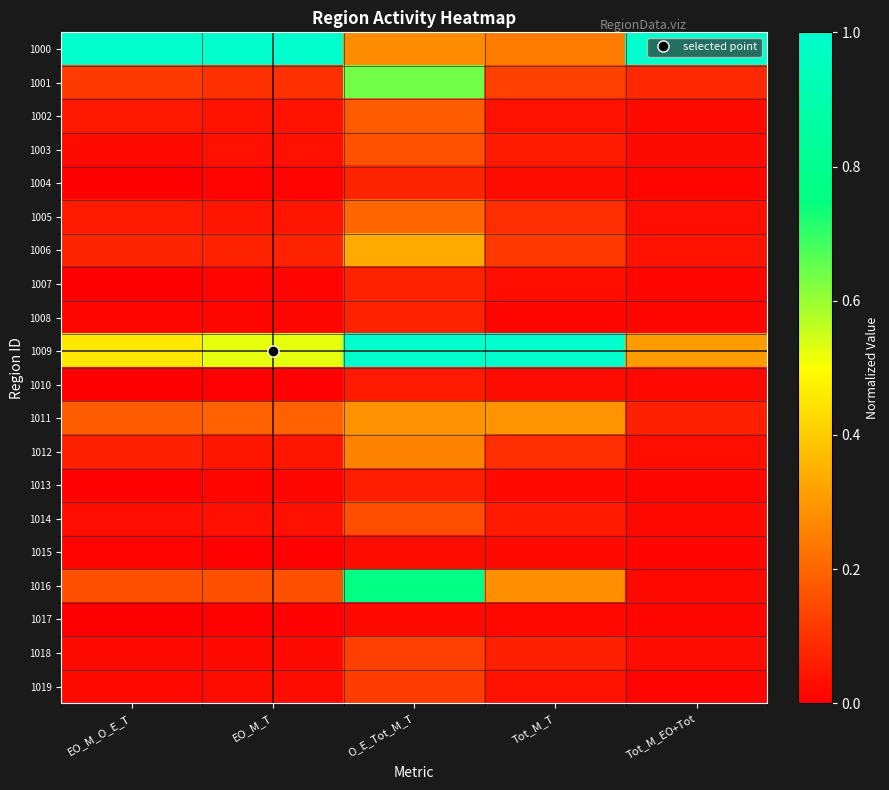

At how many categories does at least one series exceed 0?

5